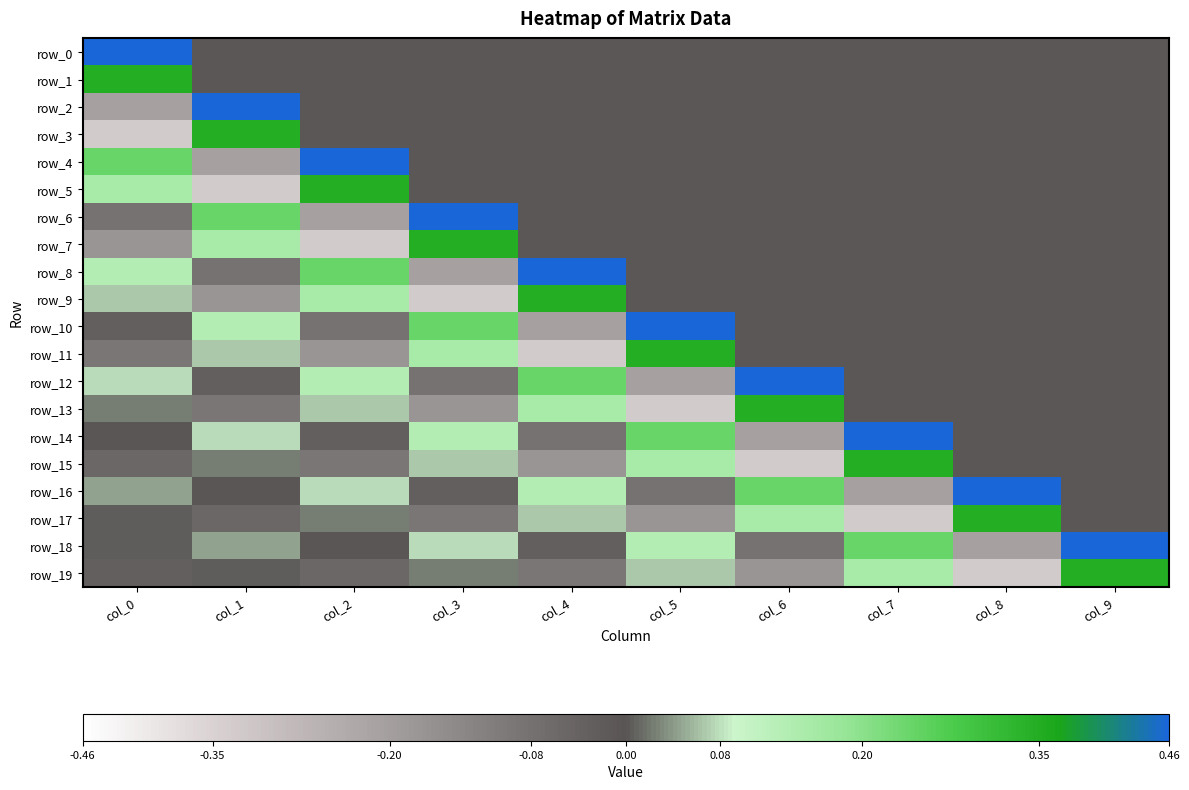

Is it true that row_7 equals 0.2 at col_5?

False